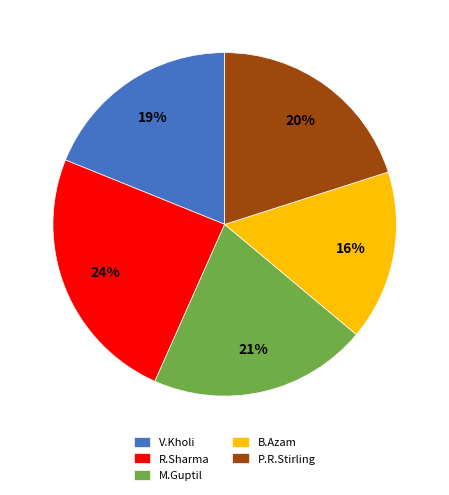

What is the largest slice in the pie chart?

R.Sharma